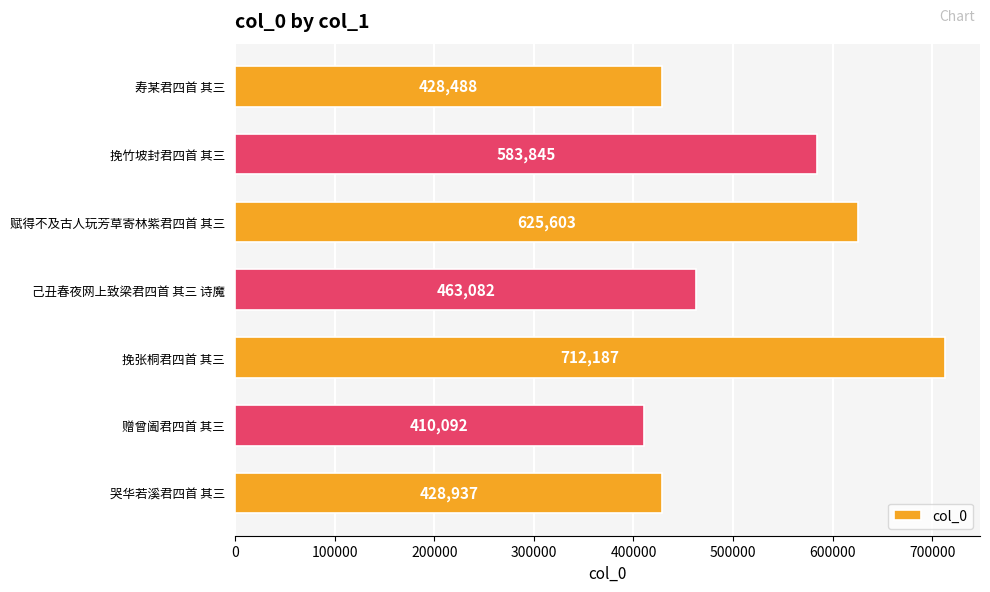

How many categories are shown in the chart?

7